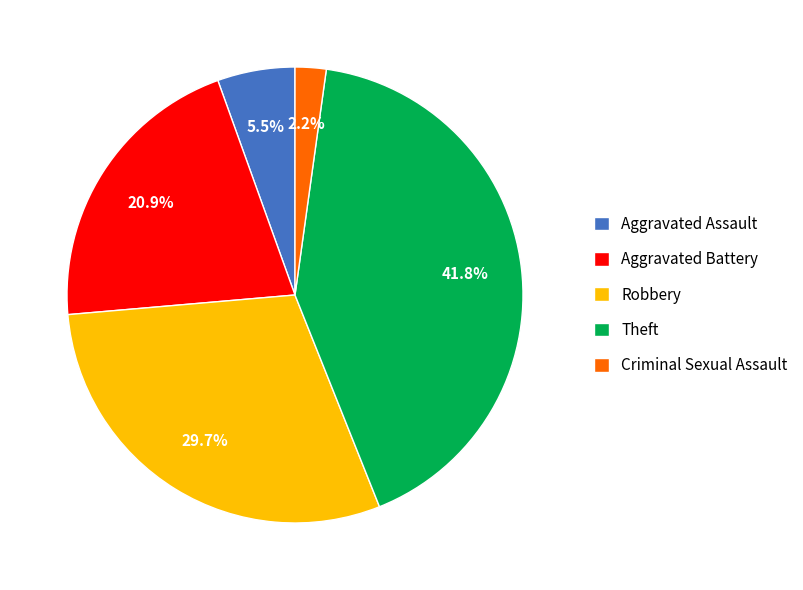

Rank the categories by value from highest to lowest.

Theft, Robbery, Aggravated Battery, Aggravated Assault, Criminal Sexual Assault